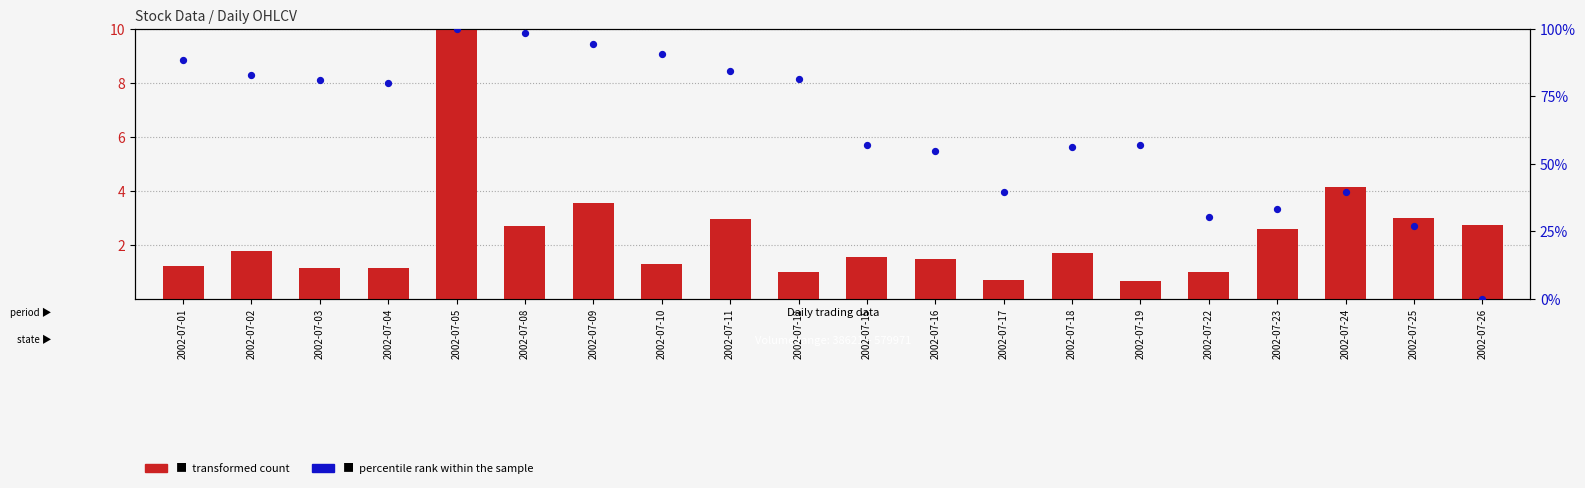

Which series has the largest total across all categories?

percentile rank within the sample